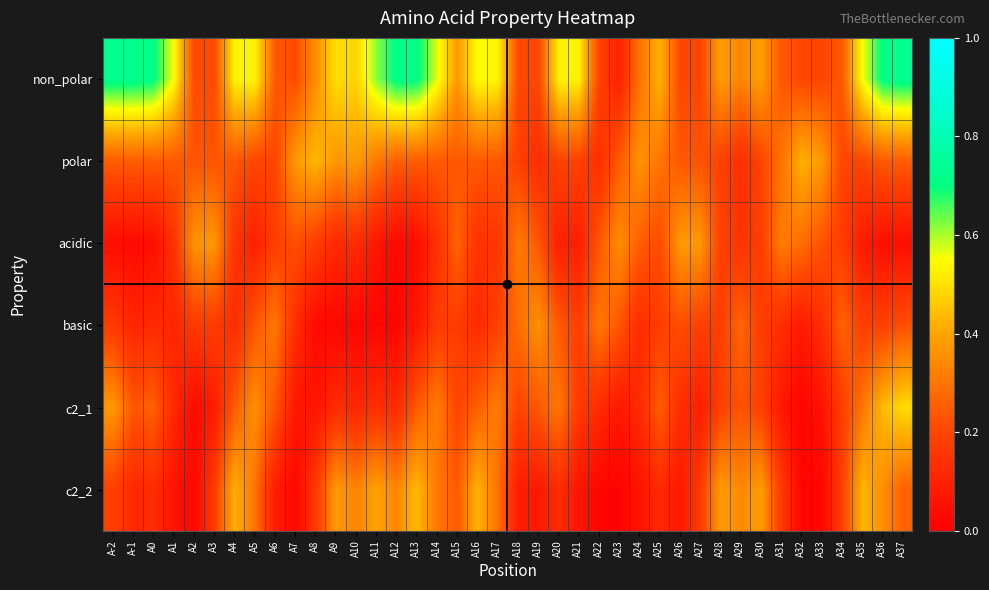

Rank the series at A35 from lowest to highest value.

acidic, basic, polar, c2_1, c2_2, non_polar